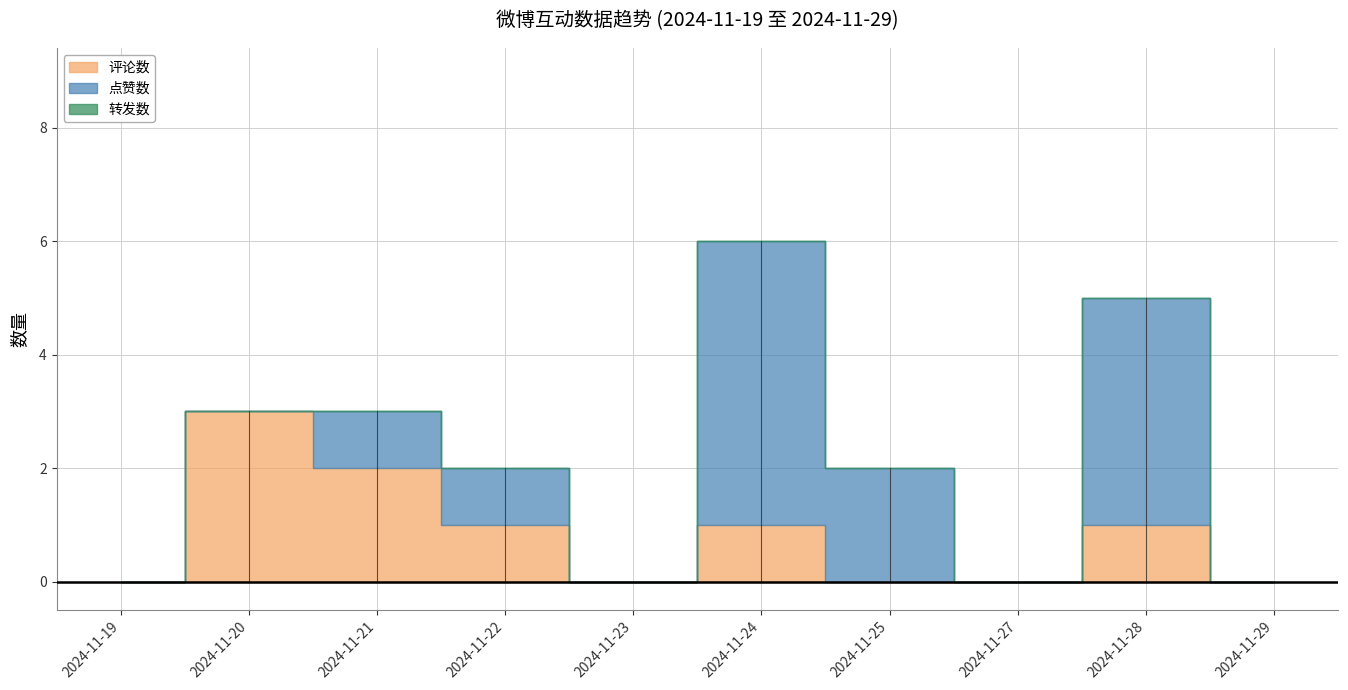

How many data points does each series have?

10